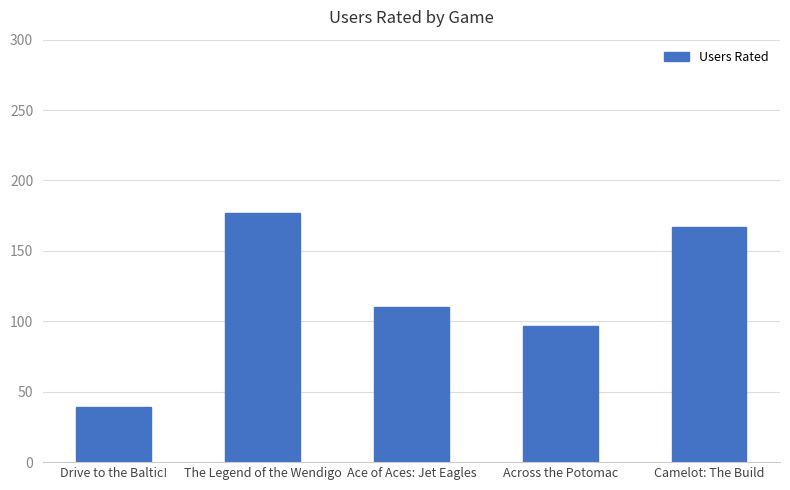

Rank the categories by value from lowest to highest.

Drive to the Baltic!, Across the Potomac, Ace of Aces: Jet Eagles, Camelot: The Build, The Legend of the Wendigo